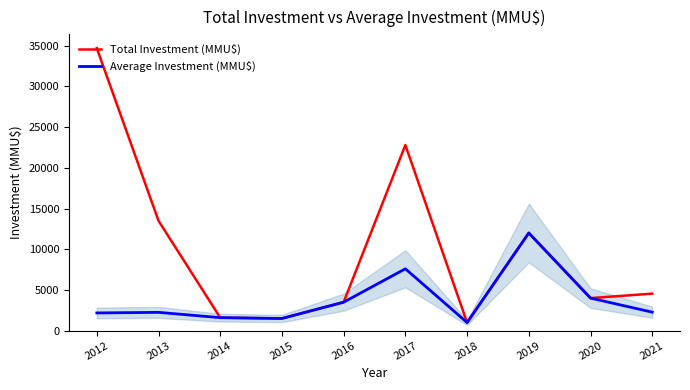

At which category is the sum across all series the highest?

2012